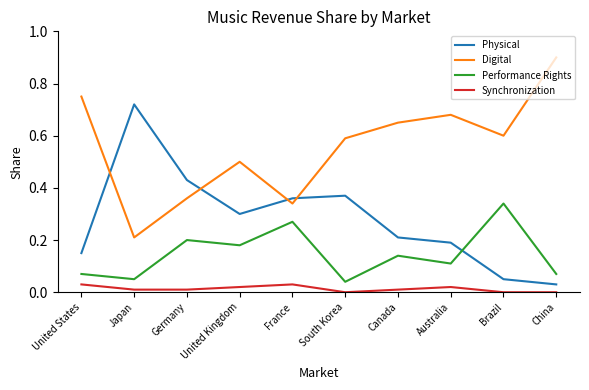

True or false: Synchronization has more than 1 interior local peaks.

True